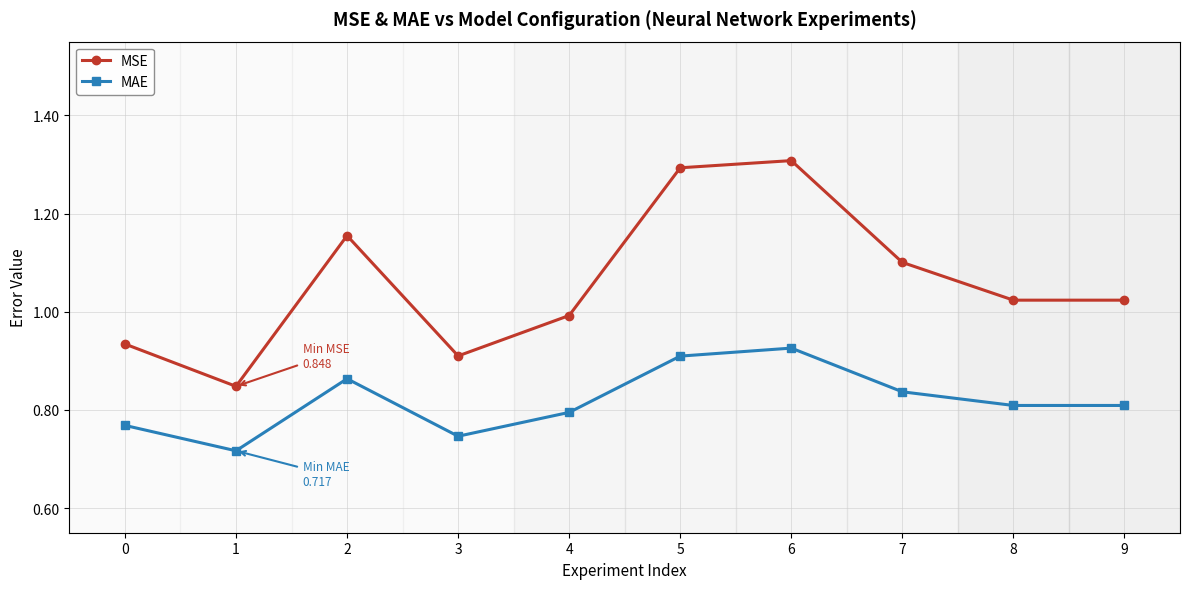

Rank the series at 0 from lowest to highest value.

MAE, MSE